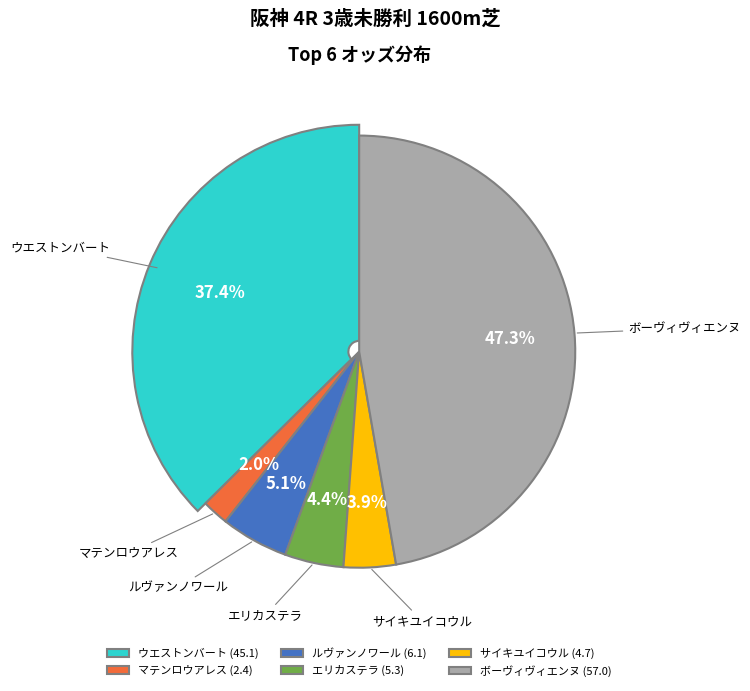

Does any single category account for the majority?

No